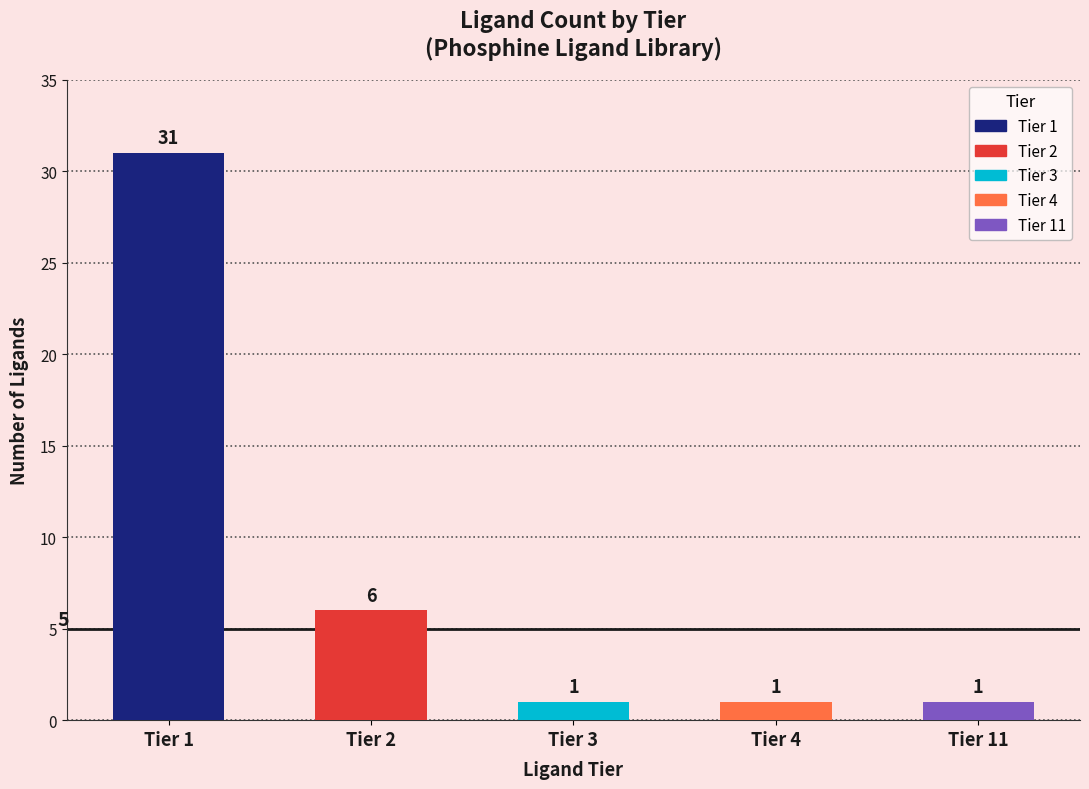

Reading left to right, list all the values displayed in this chart.

31	6	1	1	1